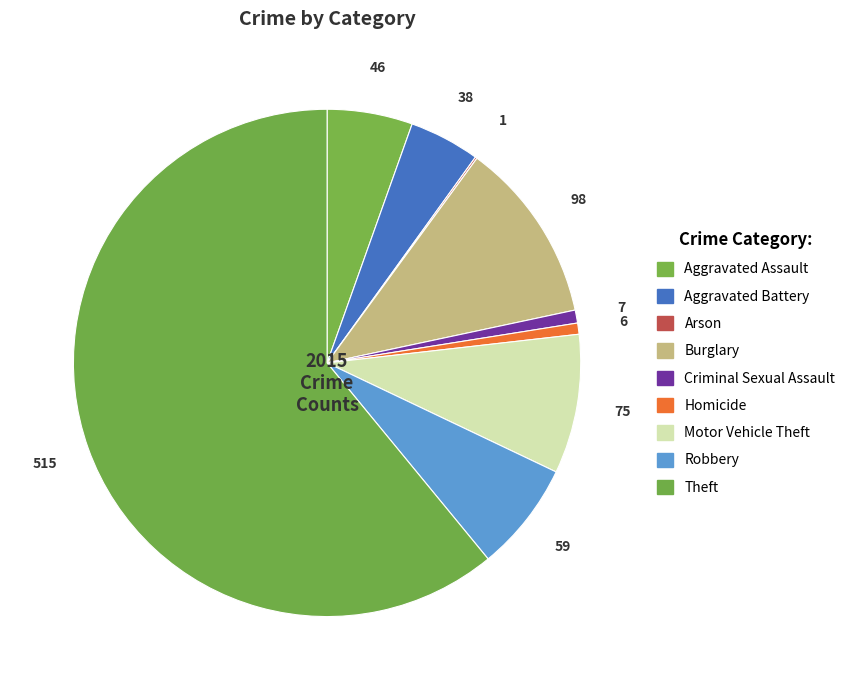

How many slices are in this pie chart?

9